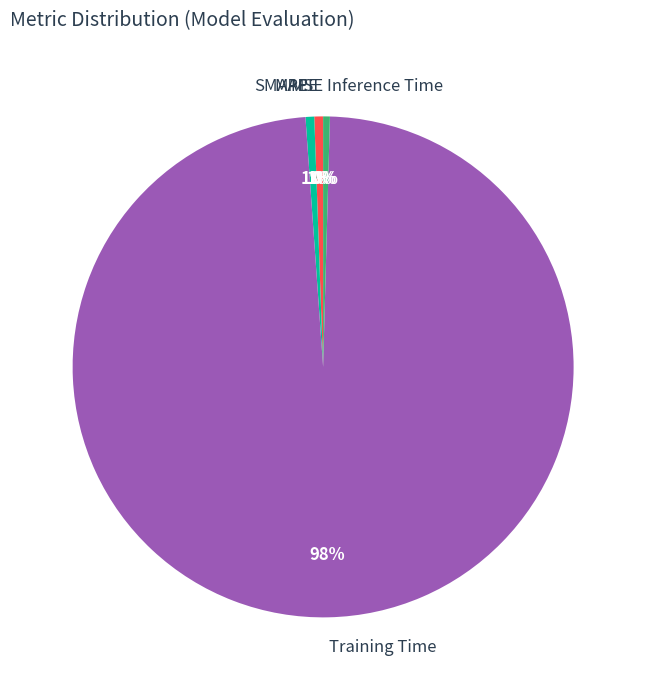

Between Training Time and Inference Time, which is larger?

Training Time